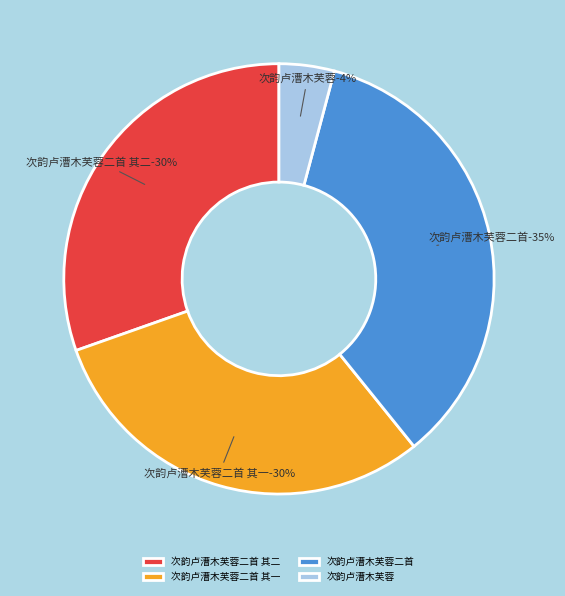

To the nearest percent, what is the difference between the largest and smallest slice percentages?

31%